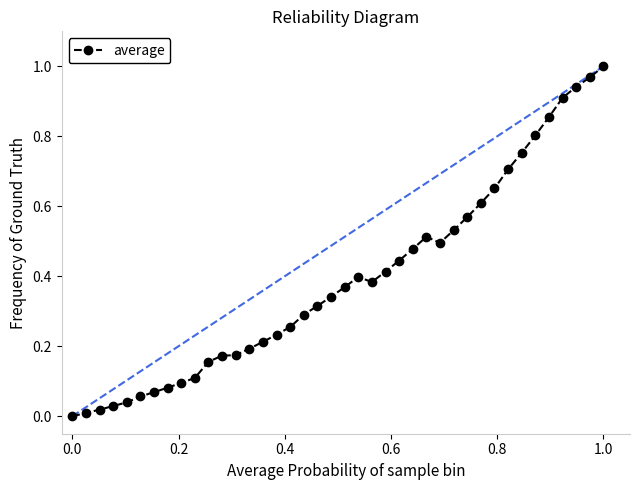

What is the sum of all values?

15.6